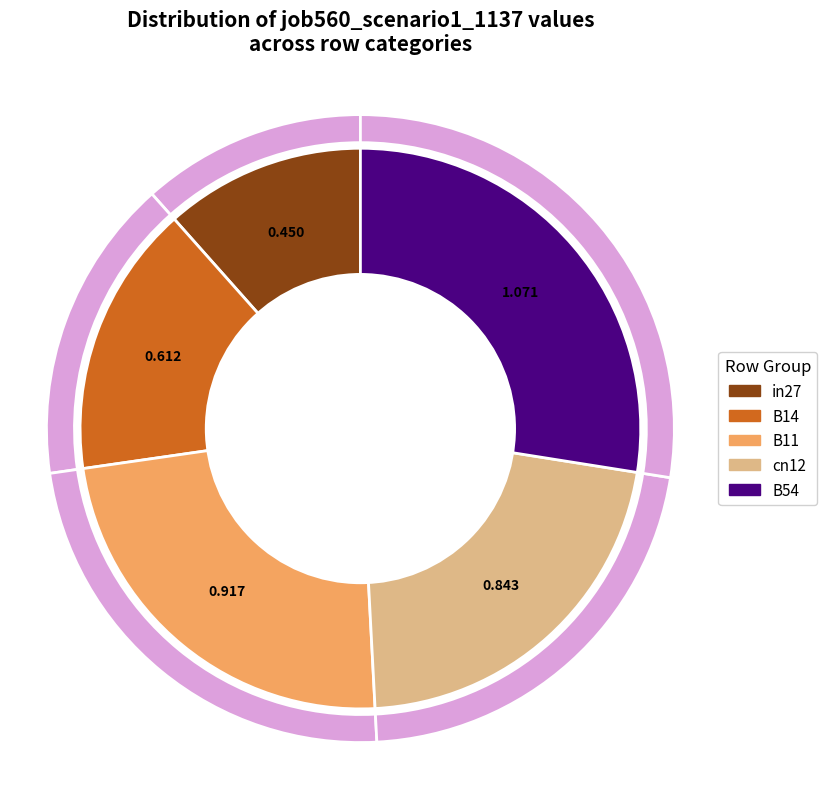

What is the largest slice in the pie chart?

B54